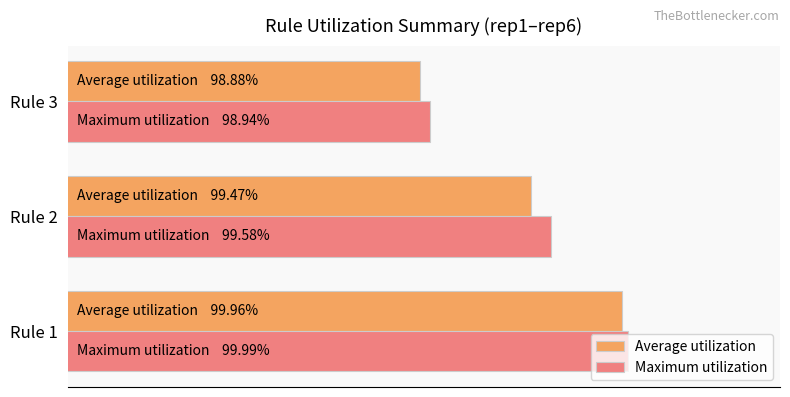

Rank the categories by Average utilization value from highest to lowest.

Rule 1, Rule 2, Rule 3